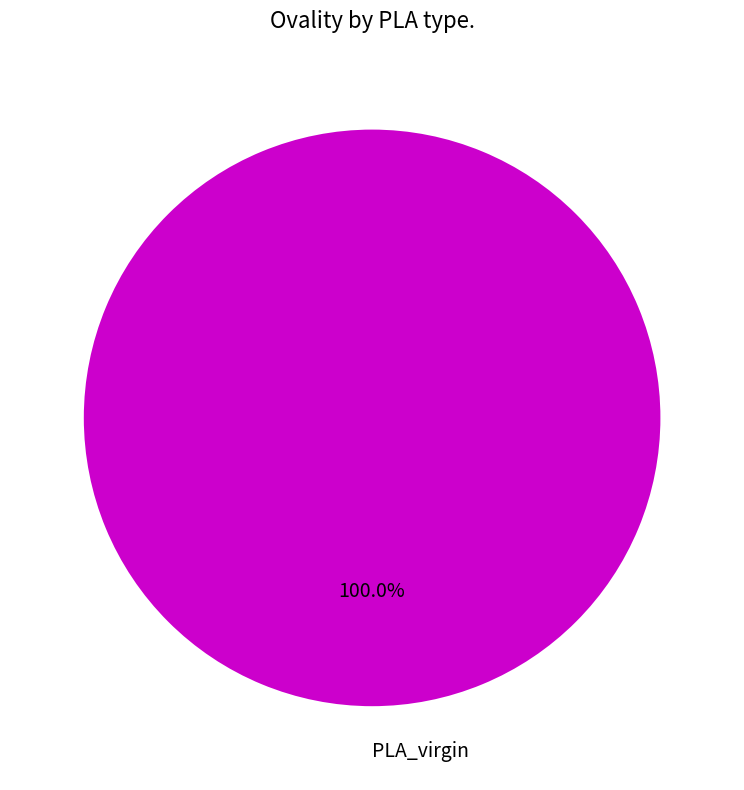

Rank the categories by value from highest to lowest.

PLA_virgin